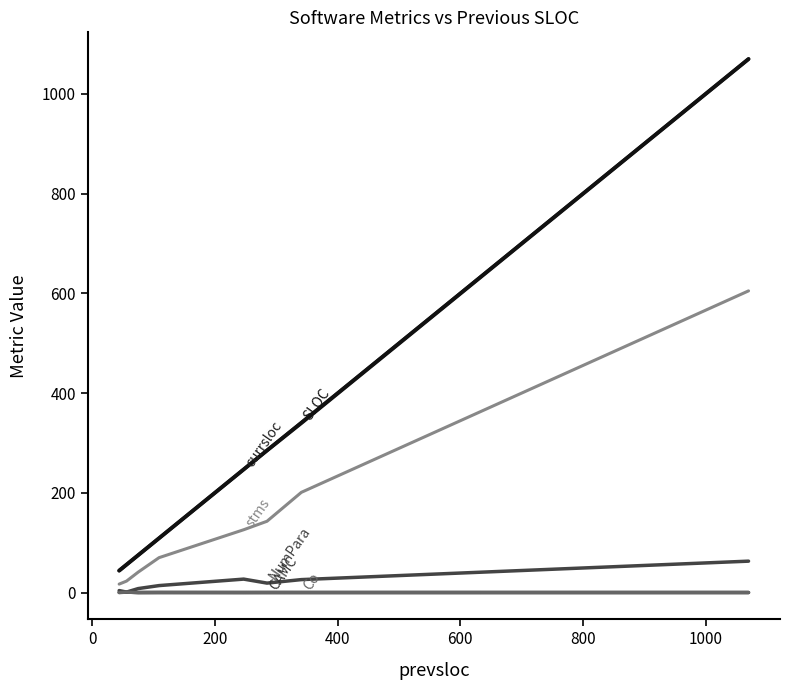

Is this an area chart (filled region under the line)?

No